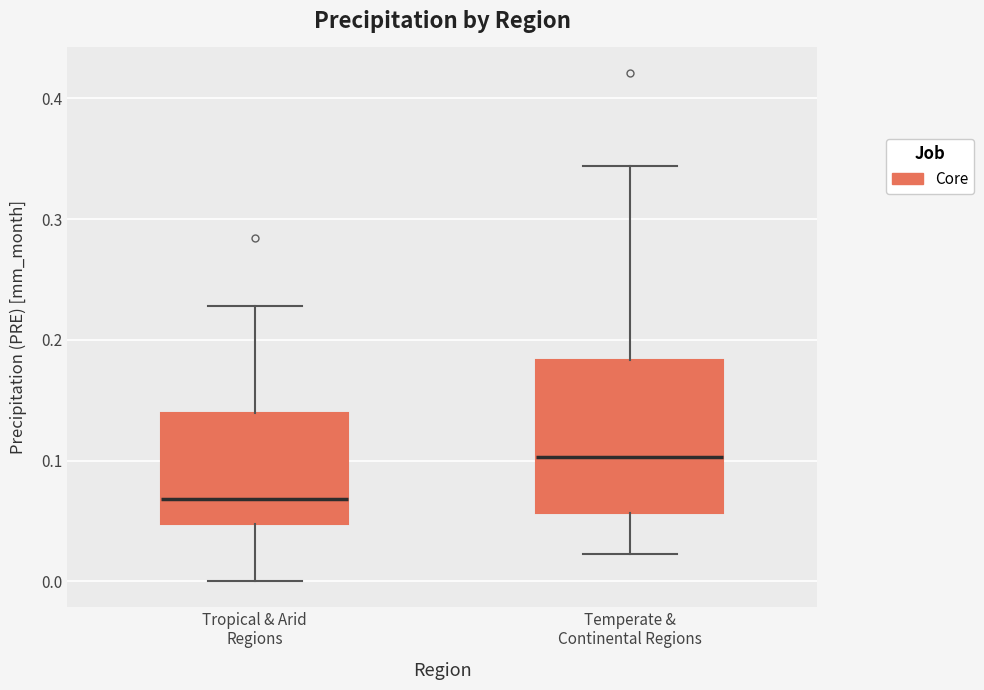

Reading left to right, transcribe this box plot: for each box, give where its median line is, the range the box spans, and where its two whiskers end, as read against the y-axis. The values are not printed on the chart, so give them approximately, as read against the axis.

Tropical & Arid Regions: median 0.07, box 0.05 to 0.14, whiskers 0.00 to 0.23
Temperate & Continental Regions: median 0.10, box 0.06 to 0.18, whiskers 0.02 to 0.34